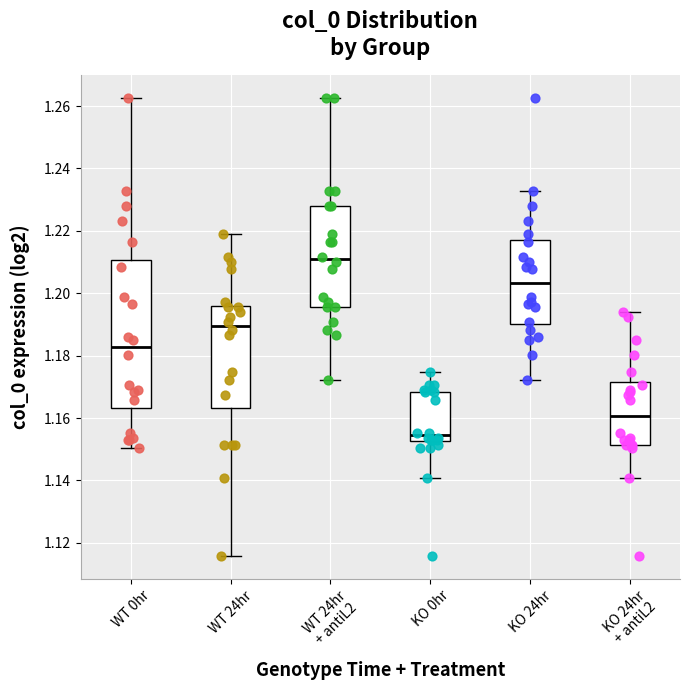

Where does the median line of the box for KO 0hr sit on the y-axis? The values are not printed on the chart, so give them approximately, as read against the axis.

1.154